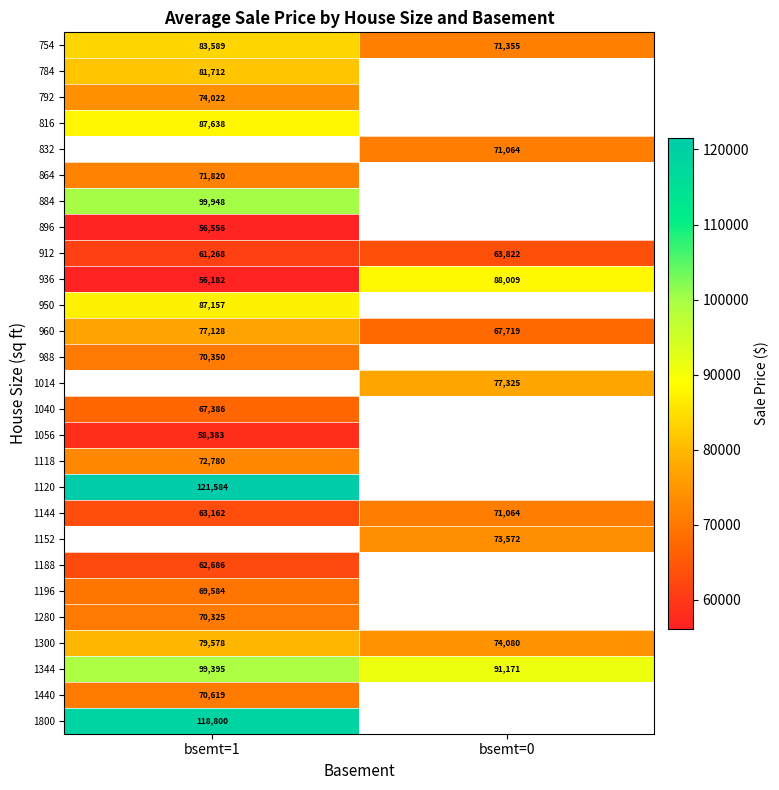

At how many categories does at least one series exceed 58275?

2